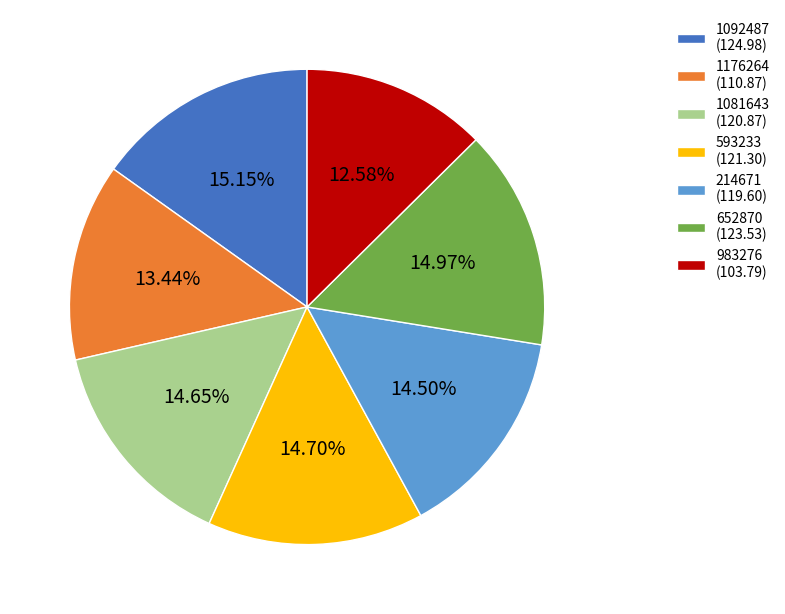

Is 593233 (121.30) the majority of the pie?

No